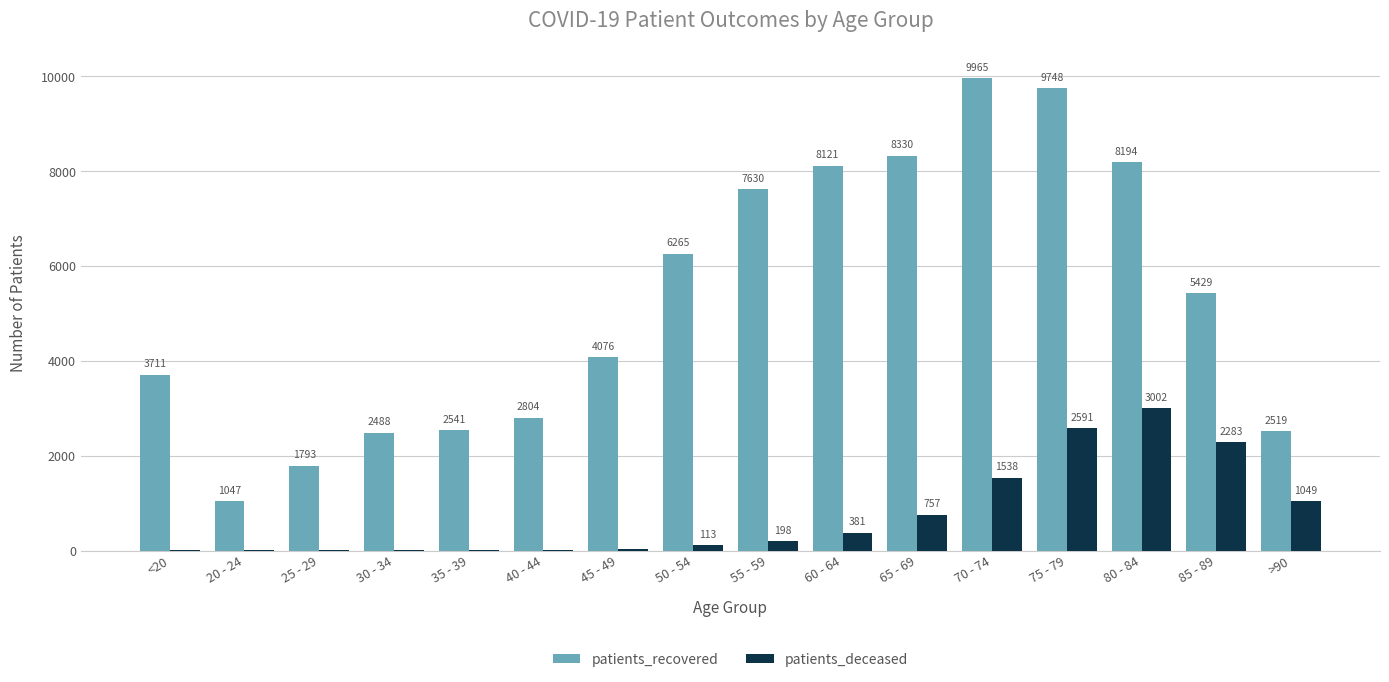

Reading left to right, list all the values displayed in this chart.

patients_recovered: 3711	1047	1793	2488	2541	2804	4076	6265	7630	8121	8330	9965	9748	8194	5429	2519
patients_deceased: 13	3	3	15	16	22	41	113	198	381	757	1538	2591	3002	2283	1049